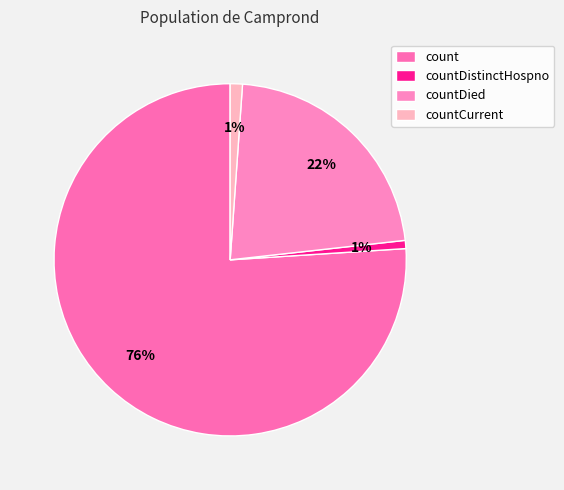

True or false: count accounts for 76% of the total.

True